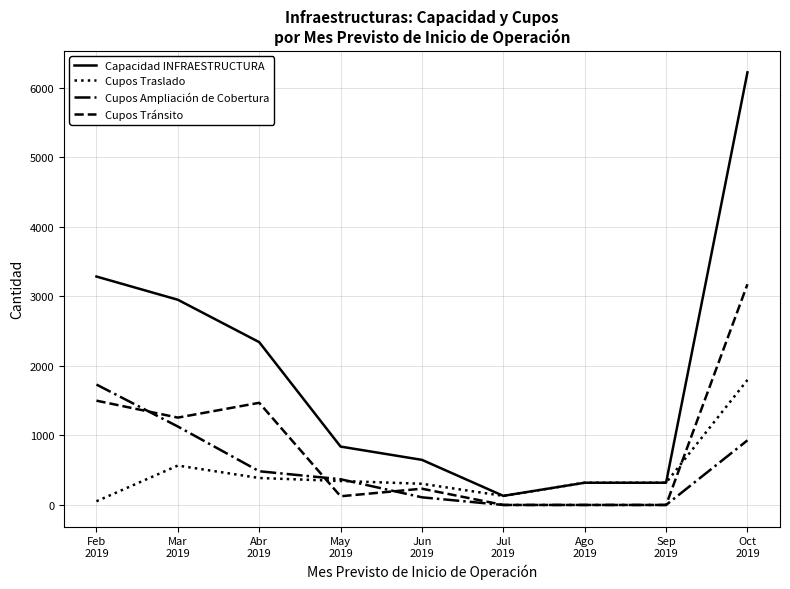

Which series has the widest spread of values?

Capacidad INFRAESTRUCTURA